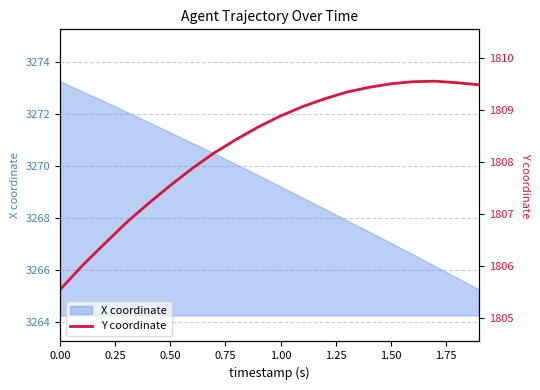

What is the difference between the maximum and second lowest values?

3.6